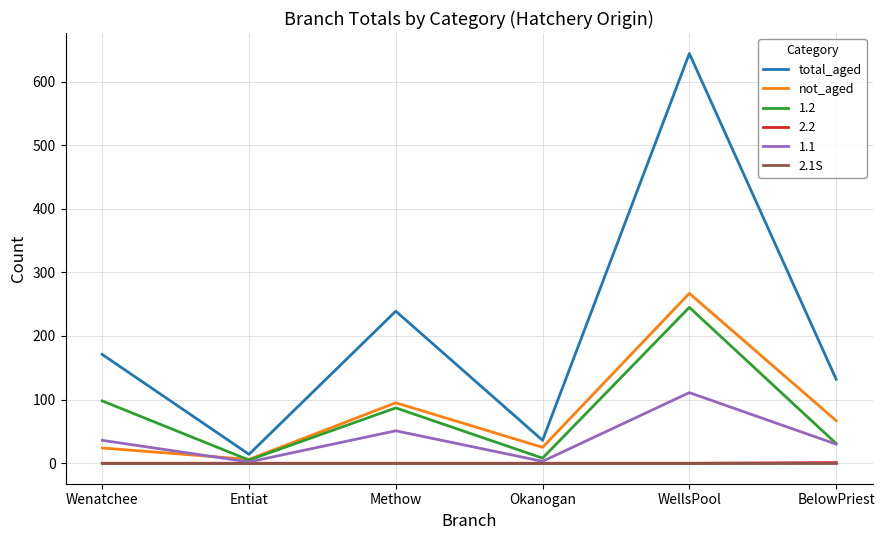

At how many categories does at least one series exceed 22?

5